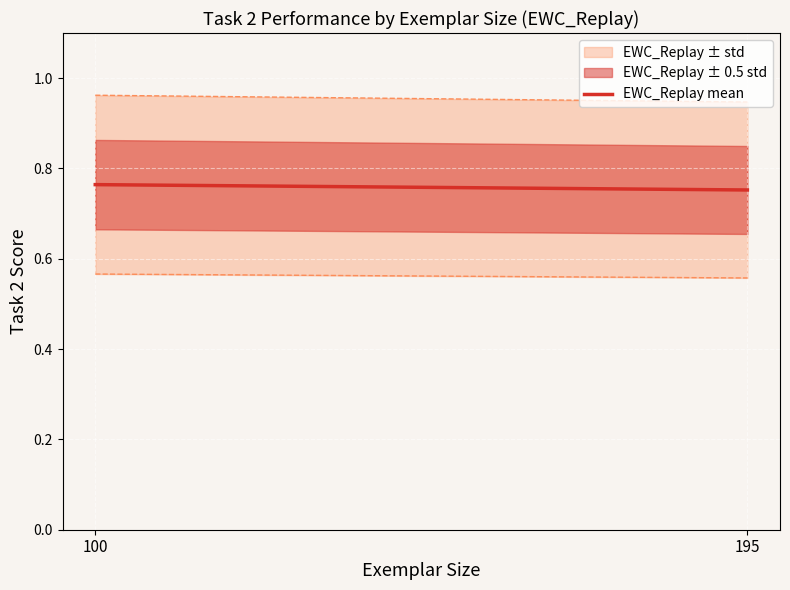

What is the approximate value at 195?

0.8